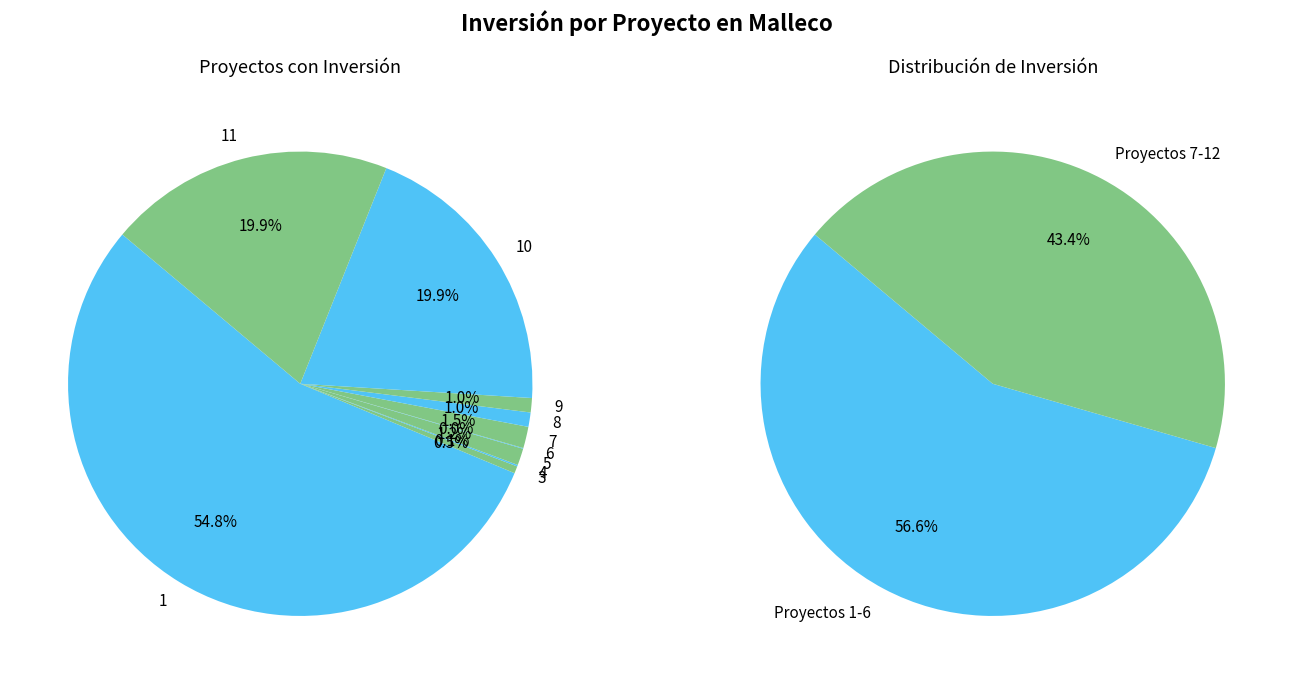

Do 7 and 4 together represent more than half of the pie?

No